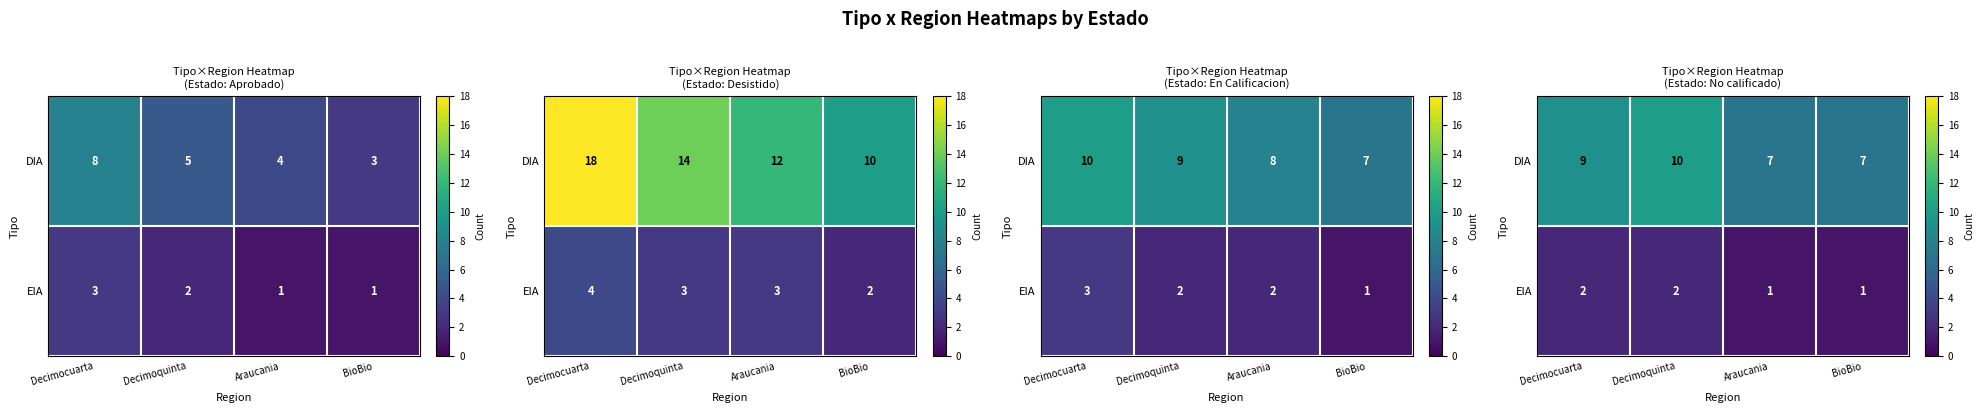

How many values in the EIA series are below 2?

2